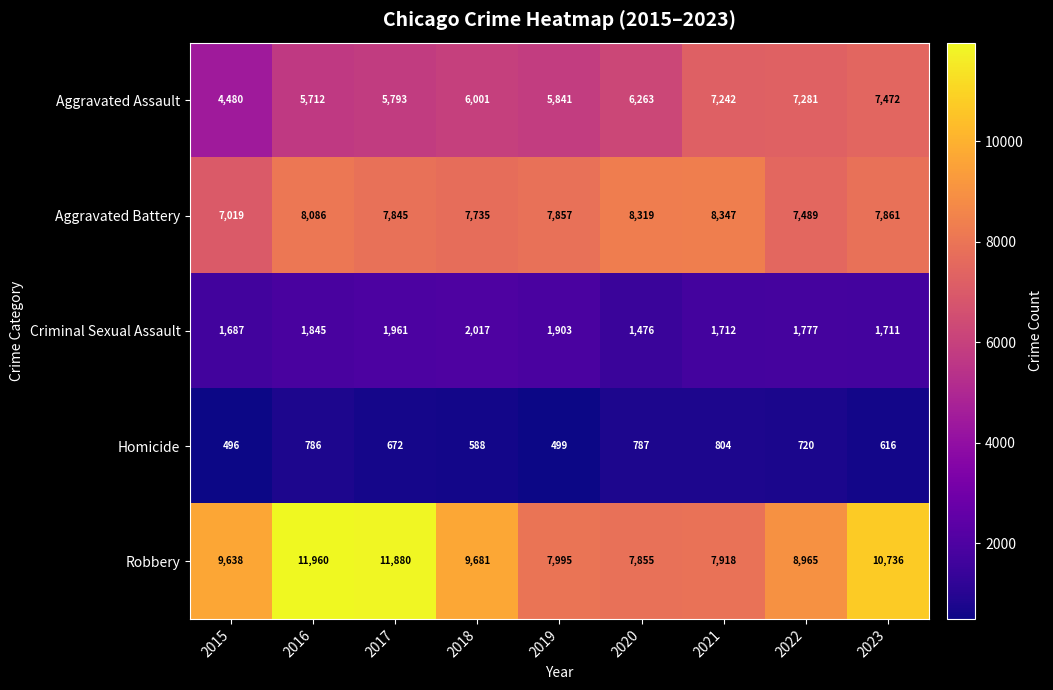

The Criminal Sexual Assault series shows 1159 at 2019. True or false?

False